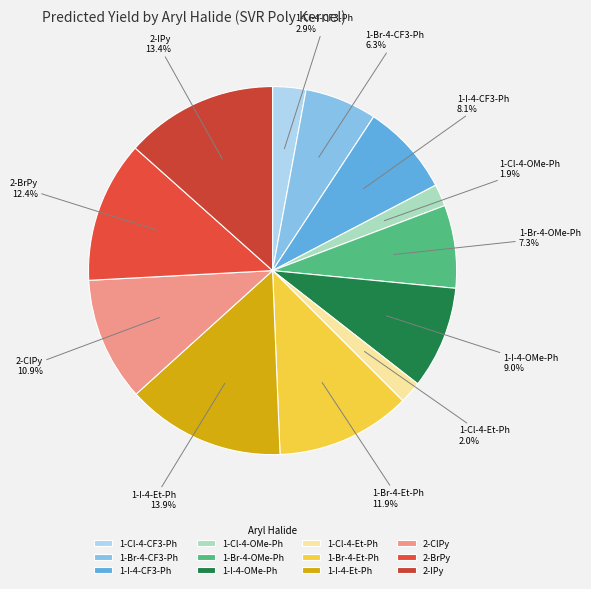

What percentage is NOT represented by 2-BrPy?

87.6%